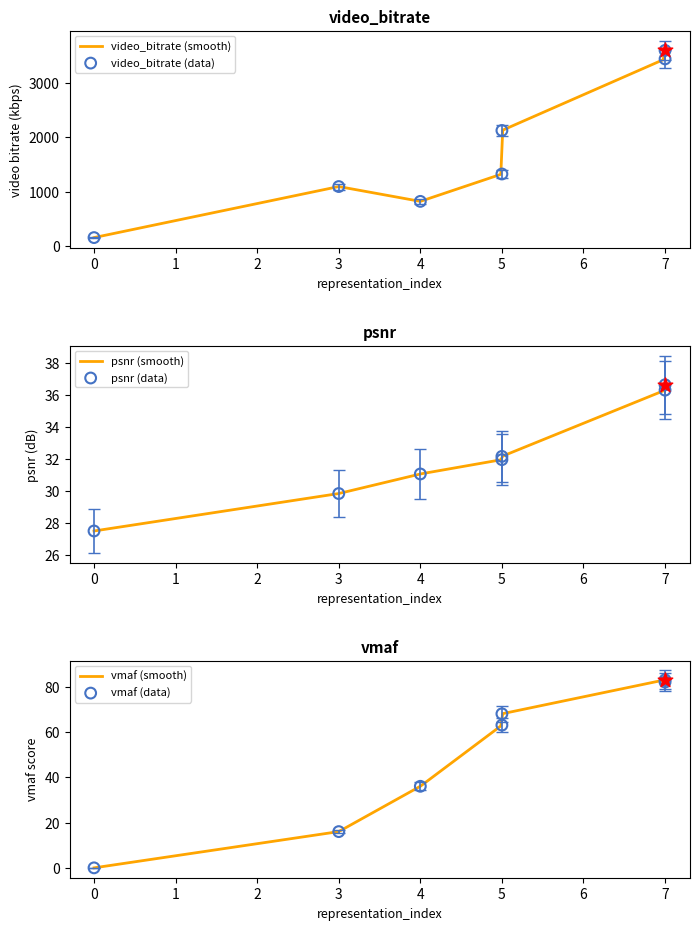

Which series has the largest Y range (max minus min)?

video_bitrate